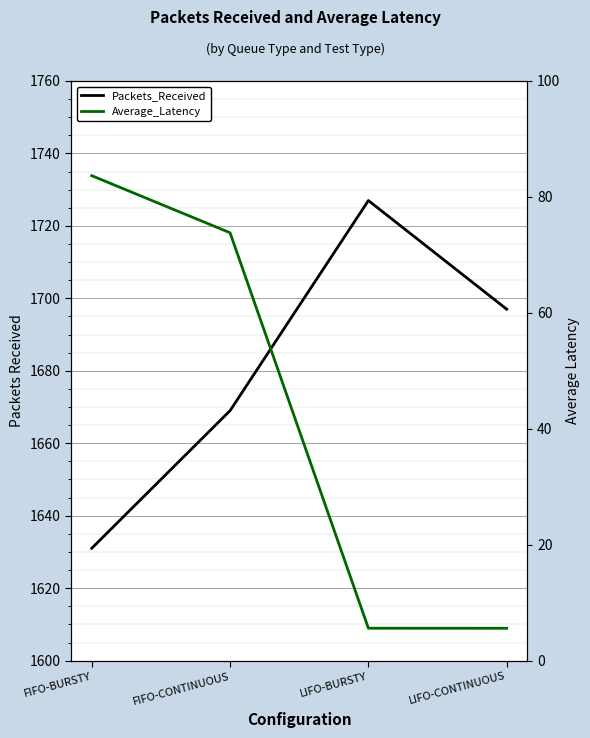

Which label corresponds to the largest value in the chart?

LIFO-BURSTY